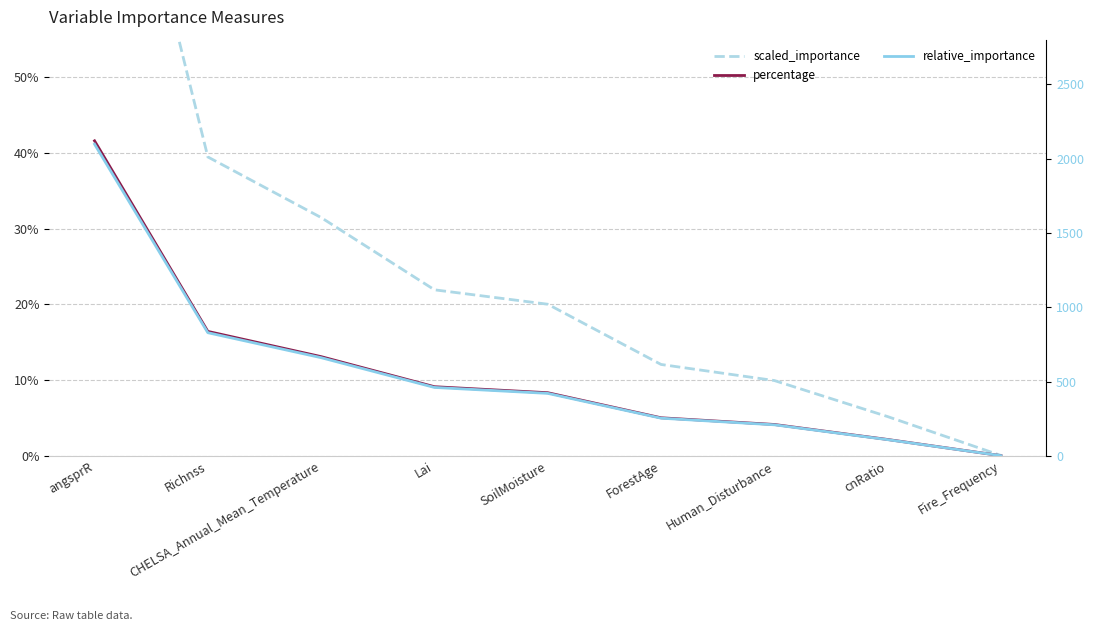

Is this an area chart (filled region under the line)?

No